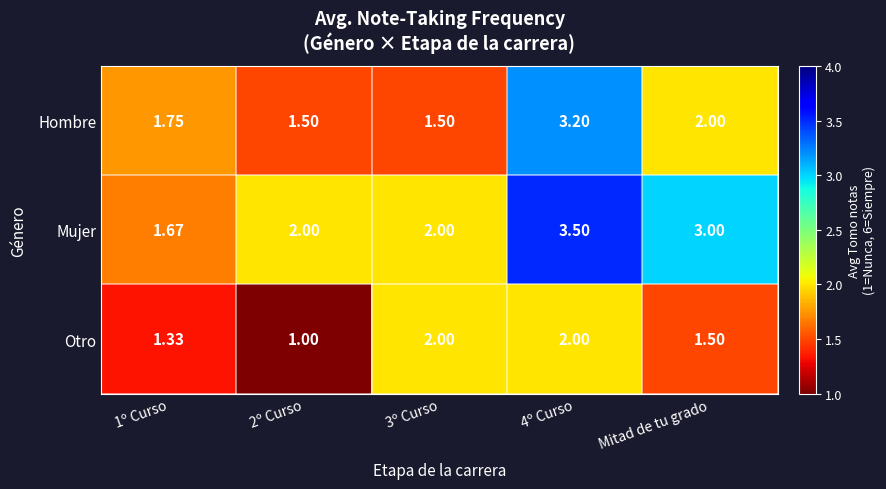

What is the total value across all series at 1º Curso?

4.8